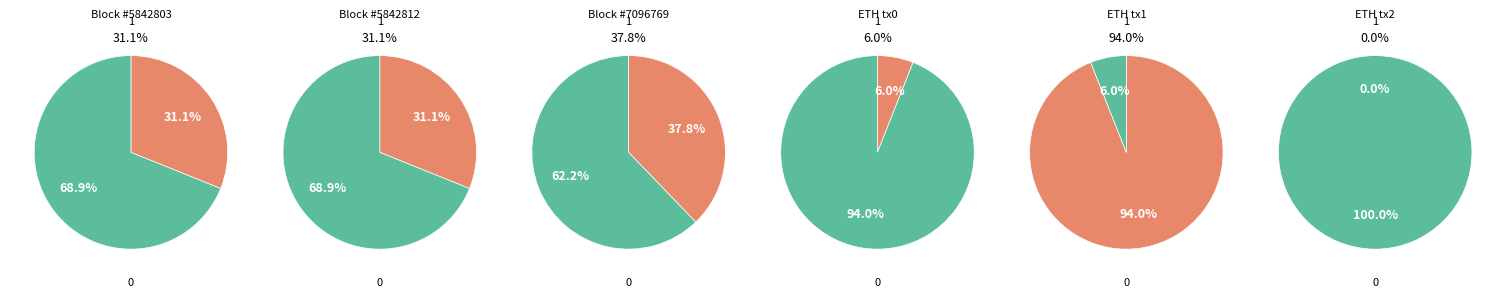

Is there a majority slice in this chart?

Yes